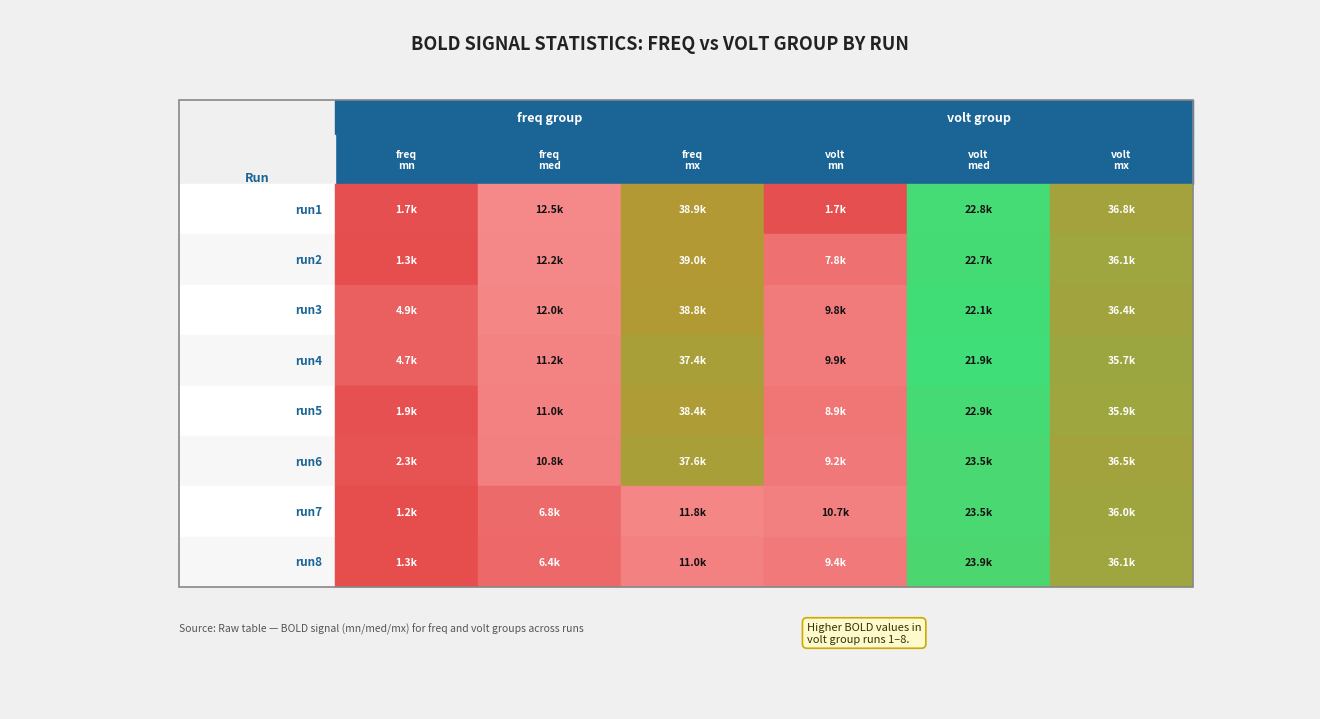

Which has a higher value, 2 or 5?

2